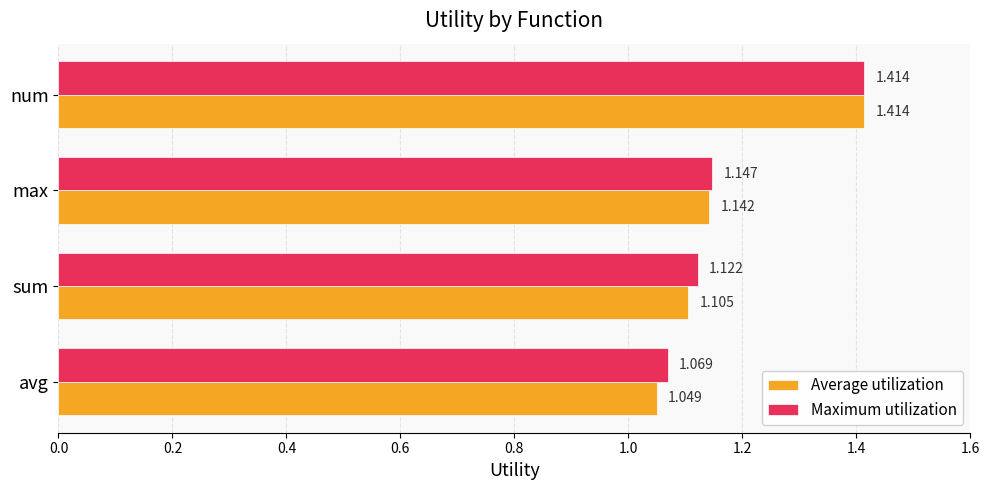

Rank the series by their average value, from highest to lowest.

Maximum utilization, Average utilization